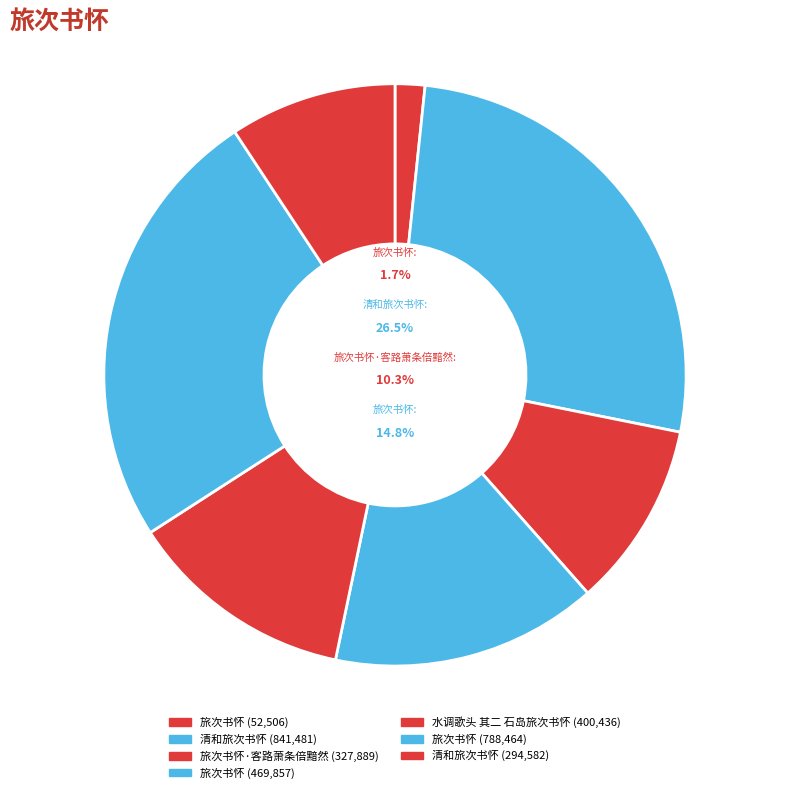

Which has a higher value, 清和旅次书怀 or 旅次书怀?

旅次书怀